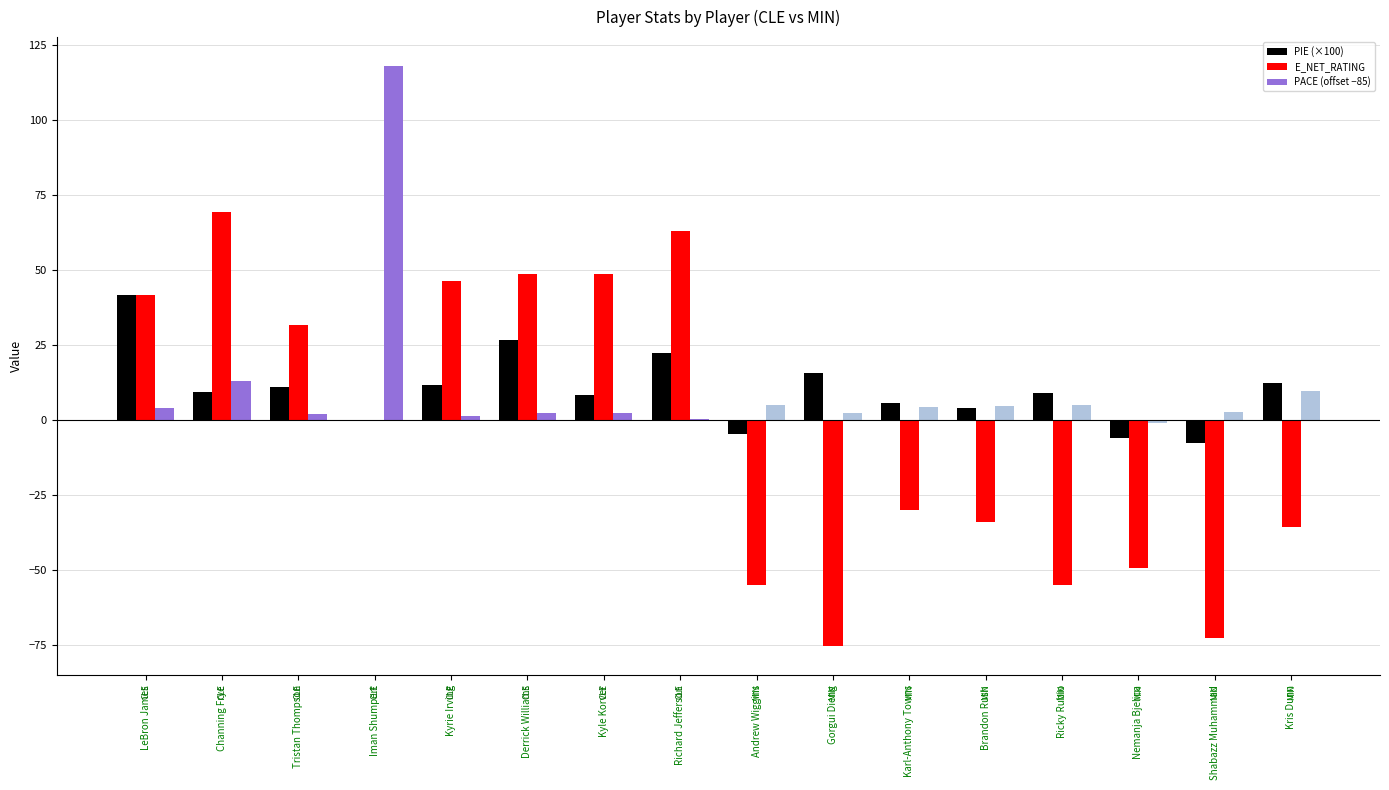

Are the bars grouped side by side (vs. stacked)?

Yes